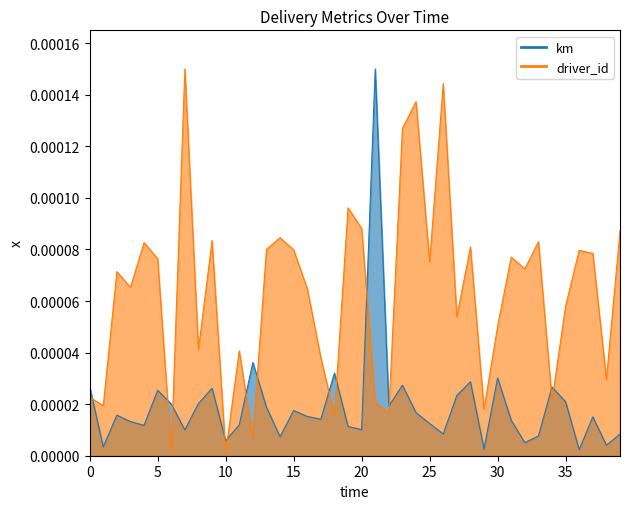

What are all the series names shown in the legend?

km, driver_id